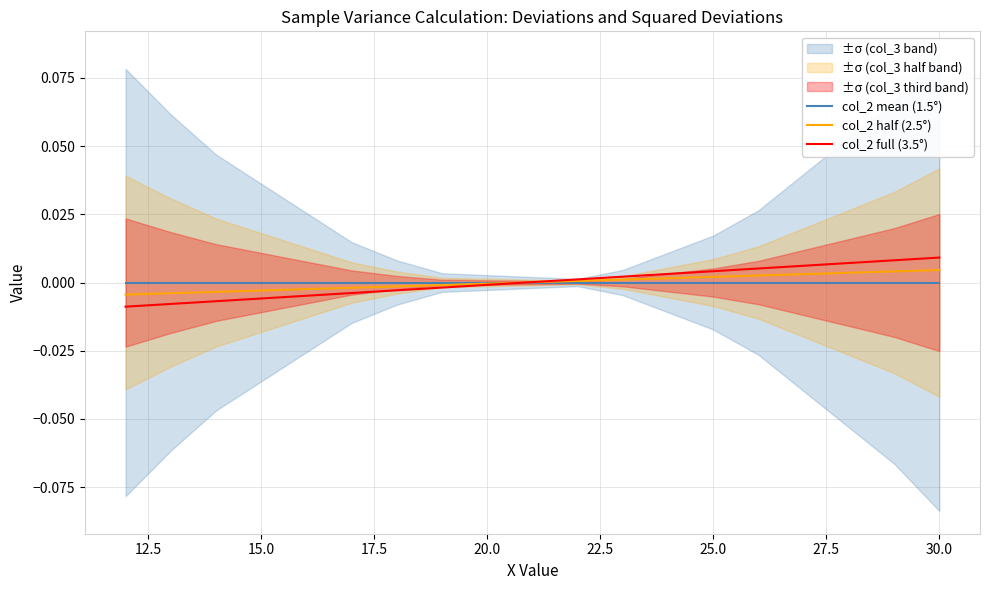

Does the chart have visible grid lines?

Yes